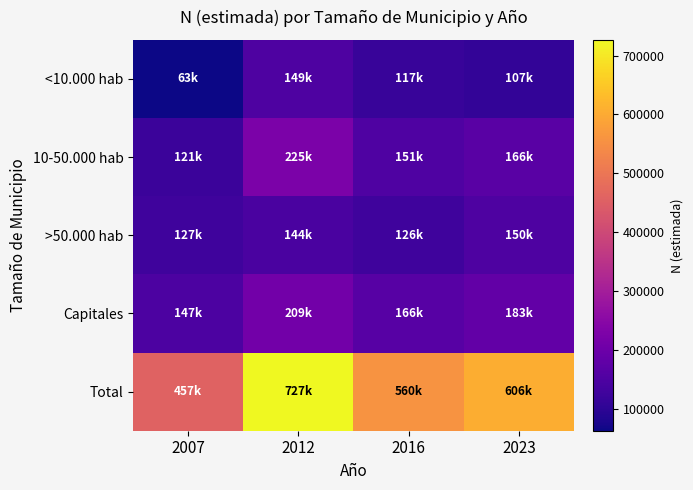

At how many categories does at least one series exceed 71072?

4